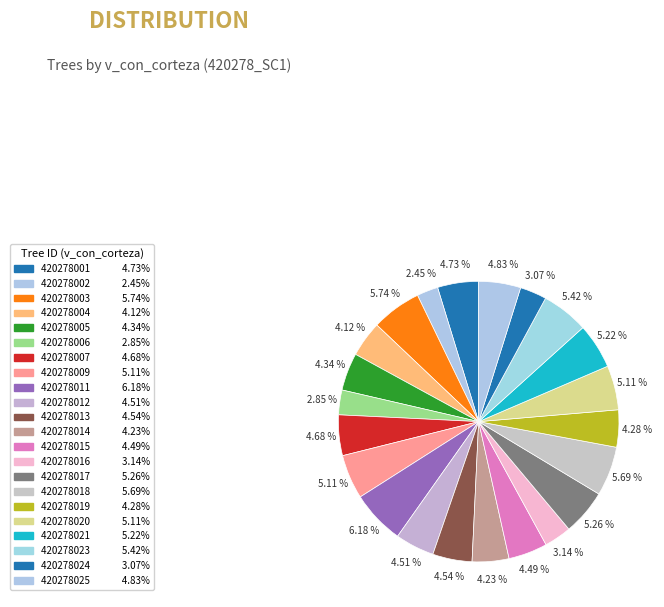

How many segments does this pie chart have?

22